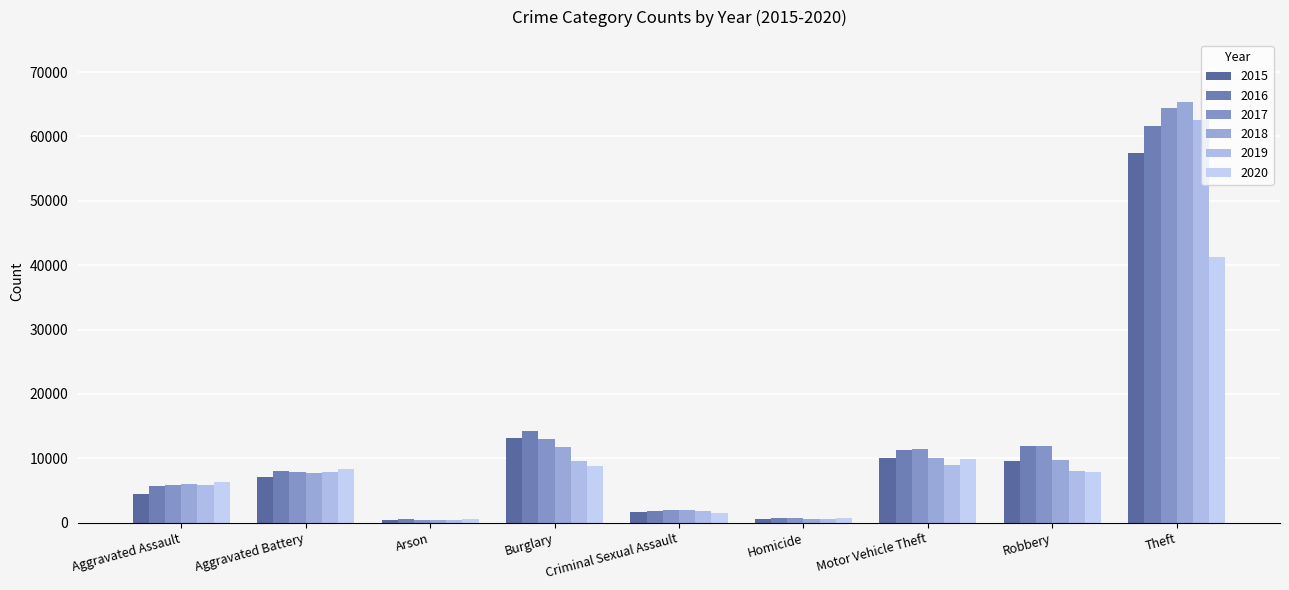

What is the difference between the 2018 values at Homicide and Theft?

64696